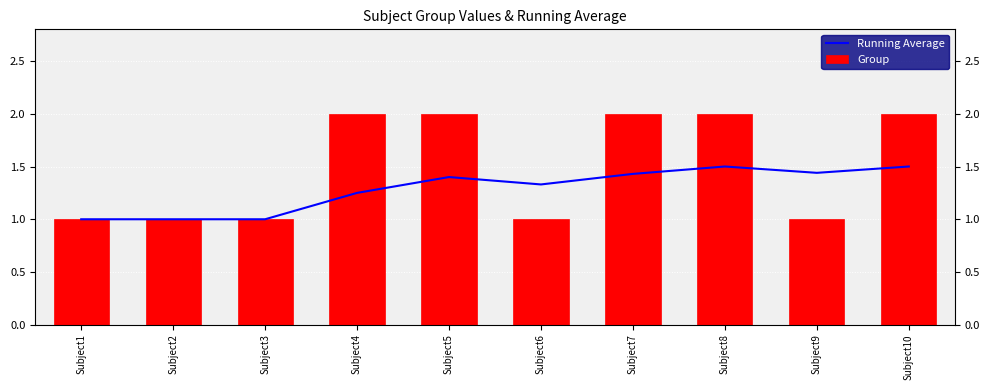

Does the chart contain any negative values?

No